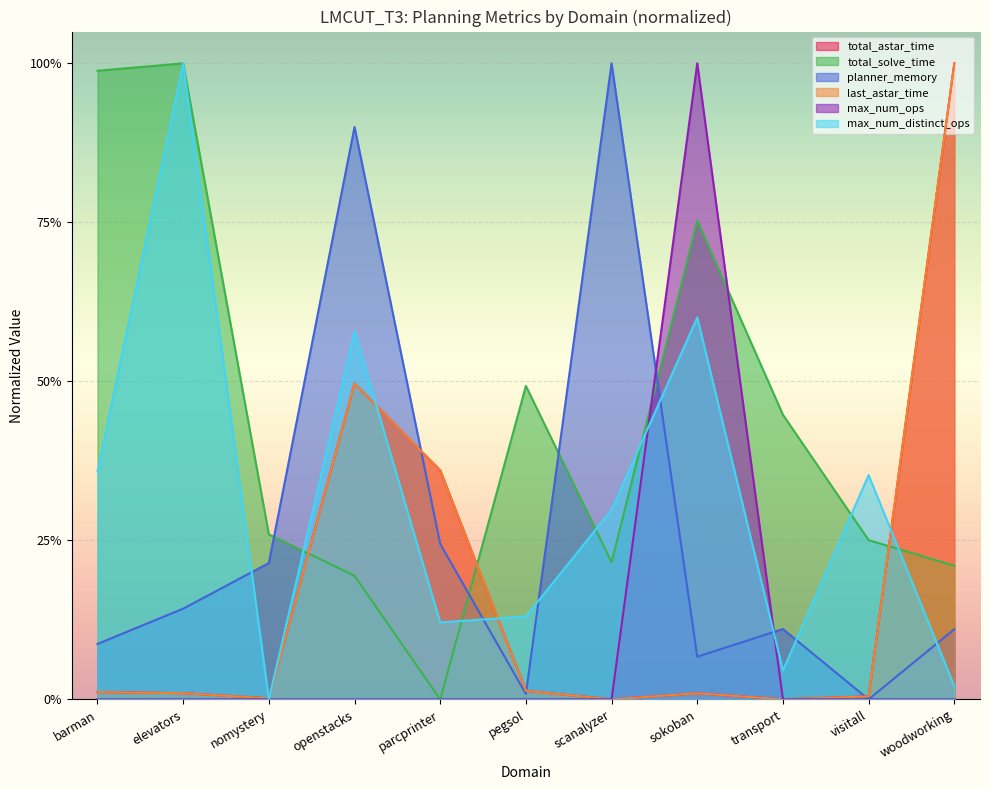

Which series has the largest total across all categories?

total_solve_time